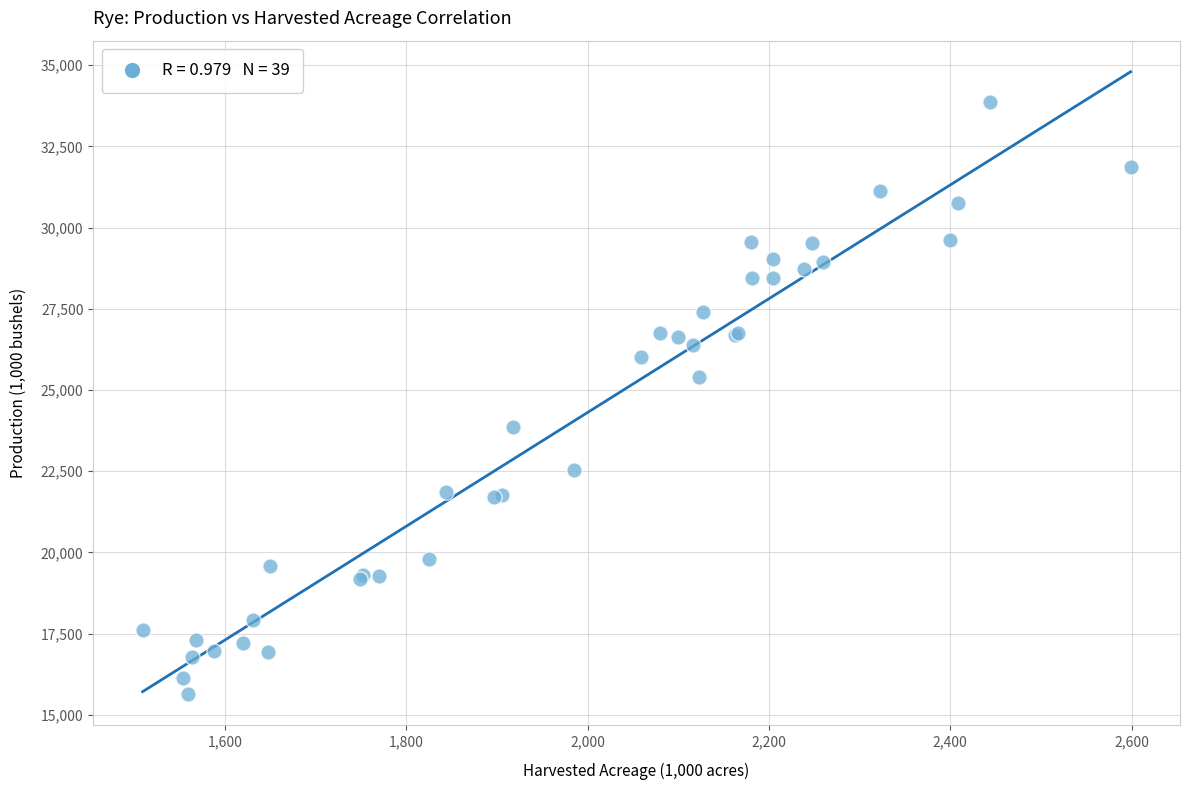

What Y value in the scatter plot is closest to 24749?

25407